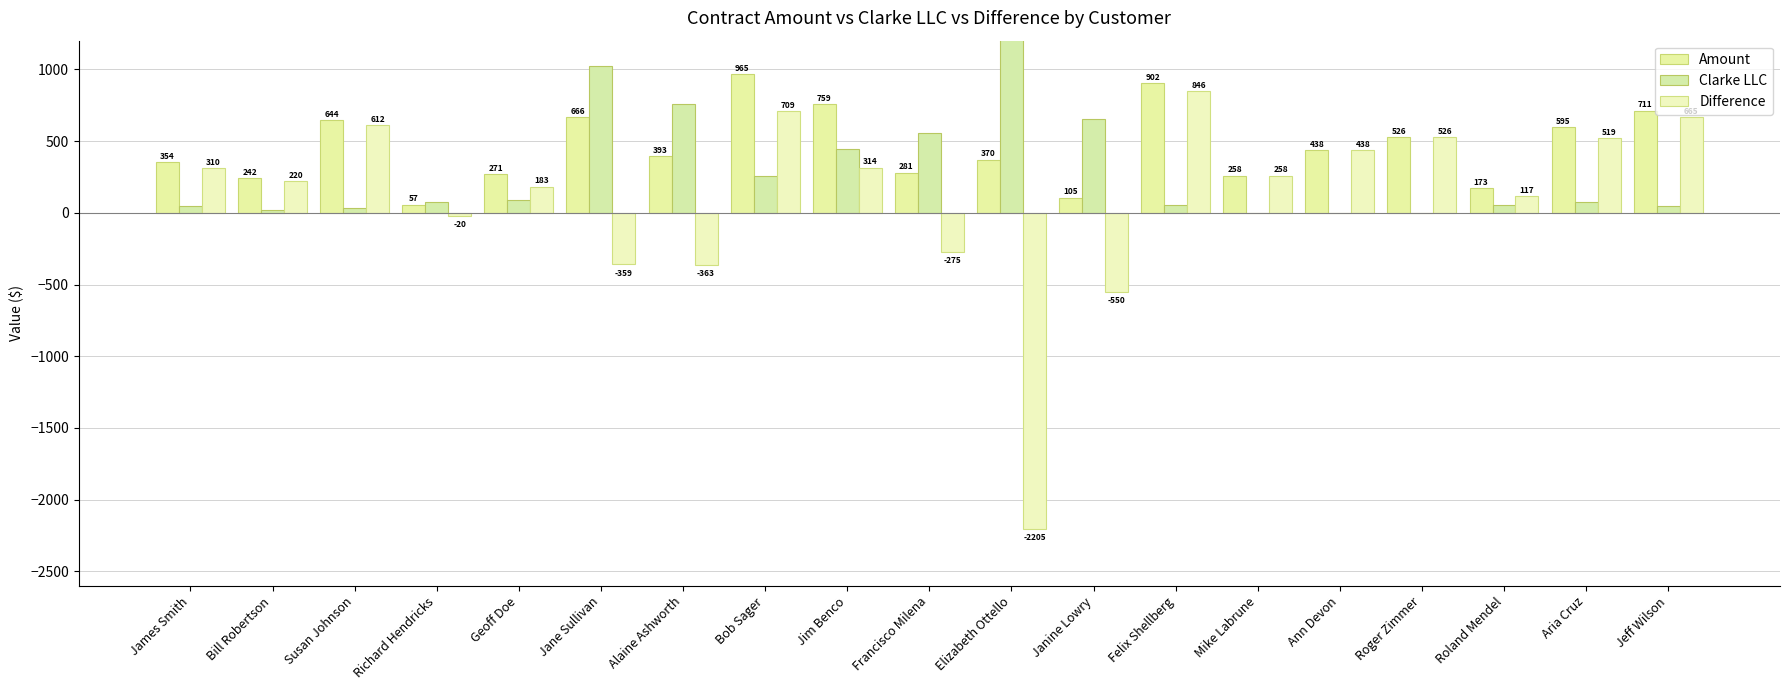

What is the value of the Difference bar at the 12th from the left?

-549.7